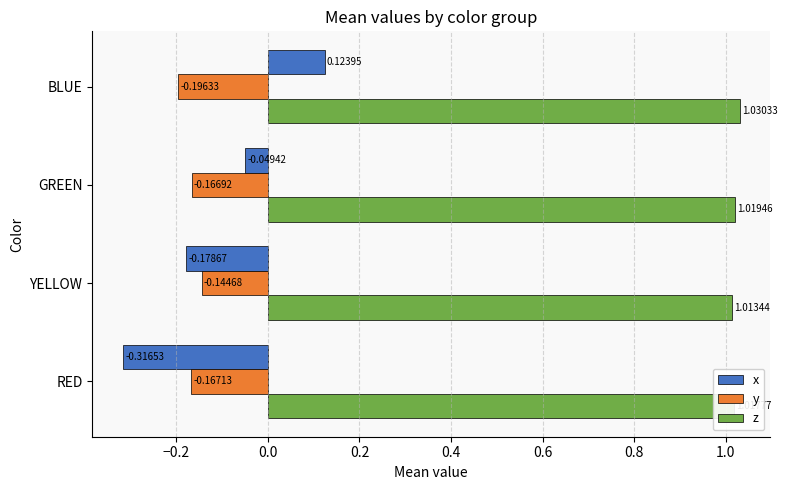

At which label does x reach its peak?

BLUE